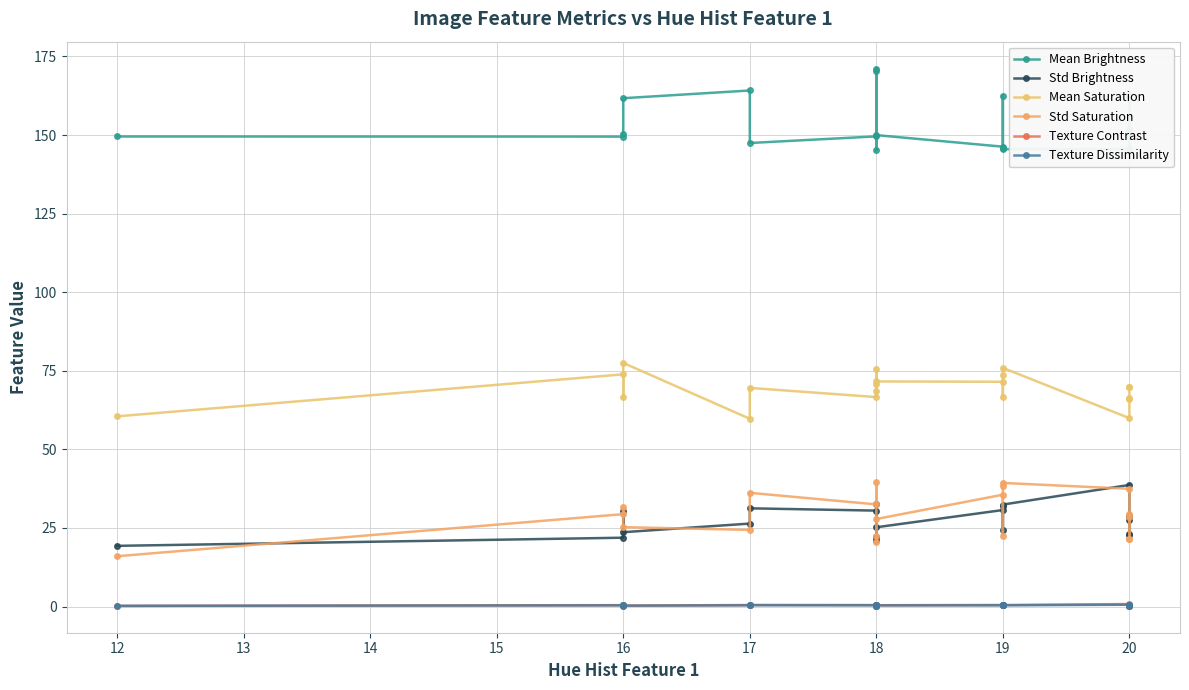

What is the difference between the Mean Brightness values at 18 and 19?

24.4